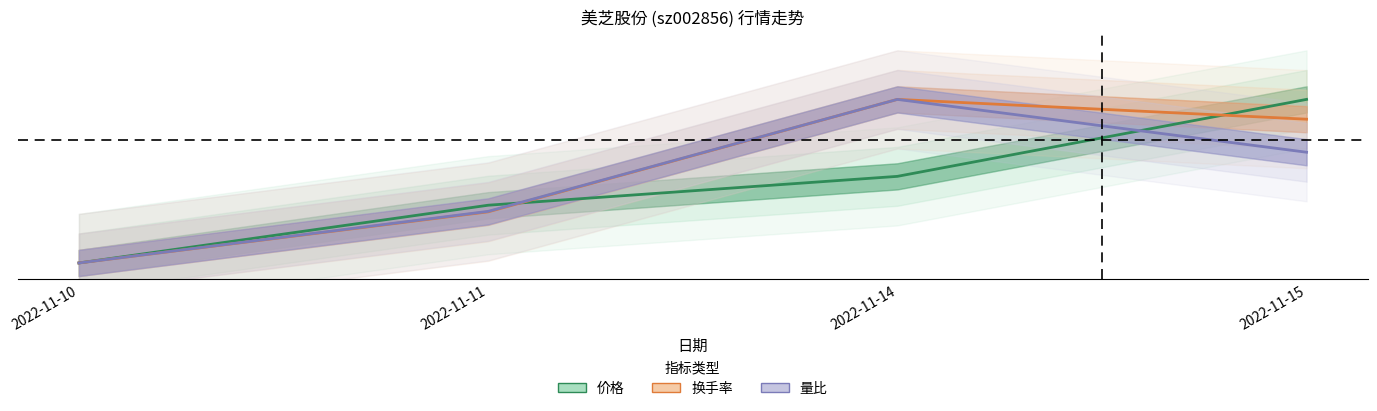

At which category is the sum across all series the highest?

2022-11-15